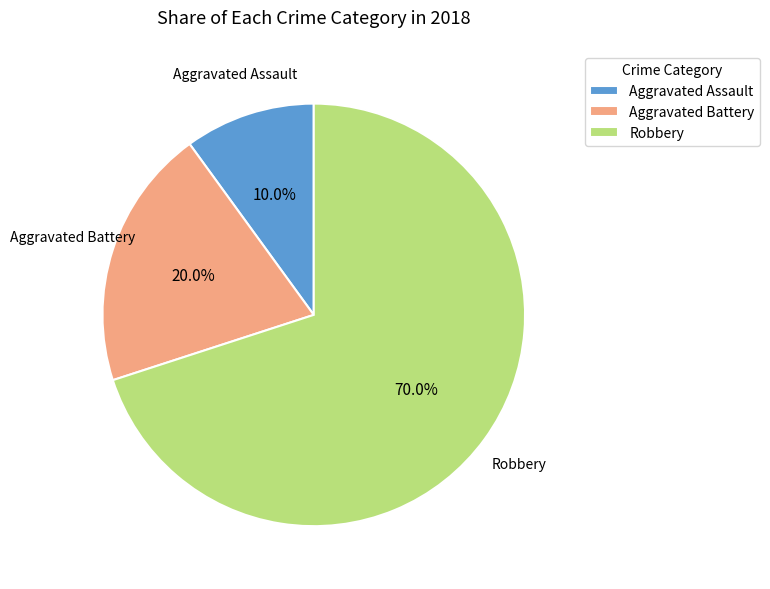

Rank the categories by value from highest to lowest.

Robbery, Aggravated Battery, Aggravated Assault